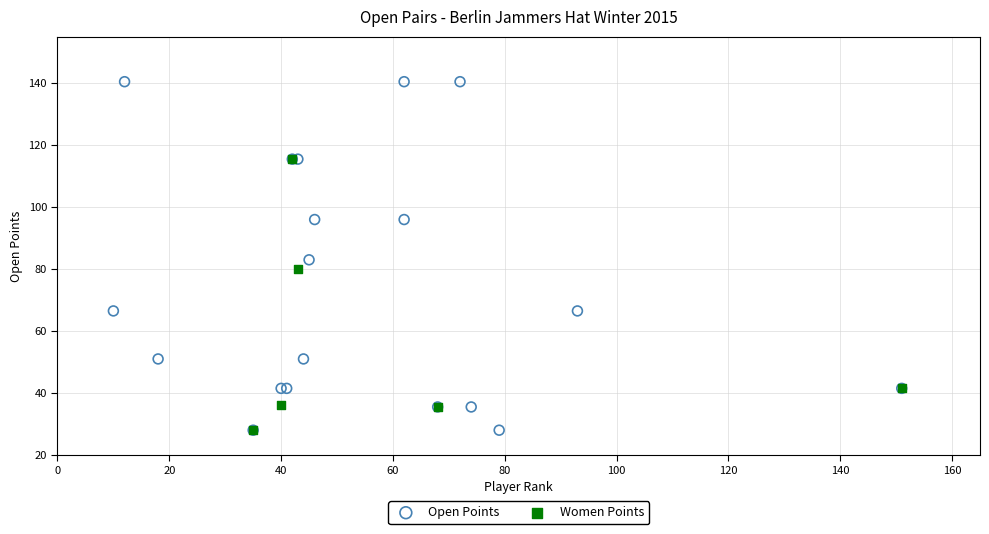

Which series has the widest spread of Y values?

Open Points